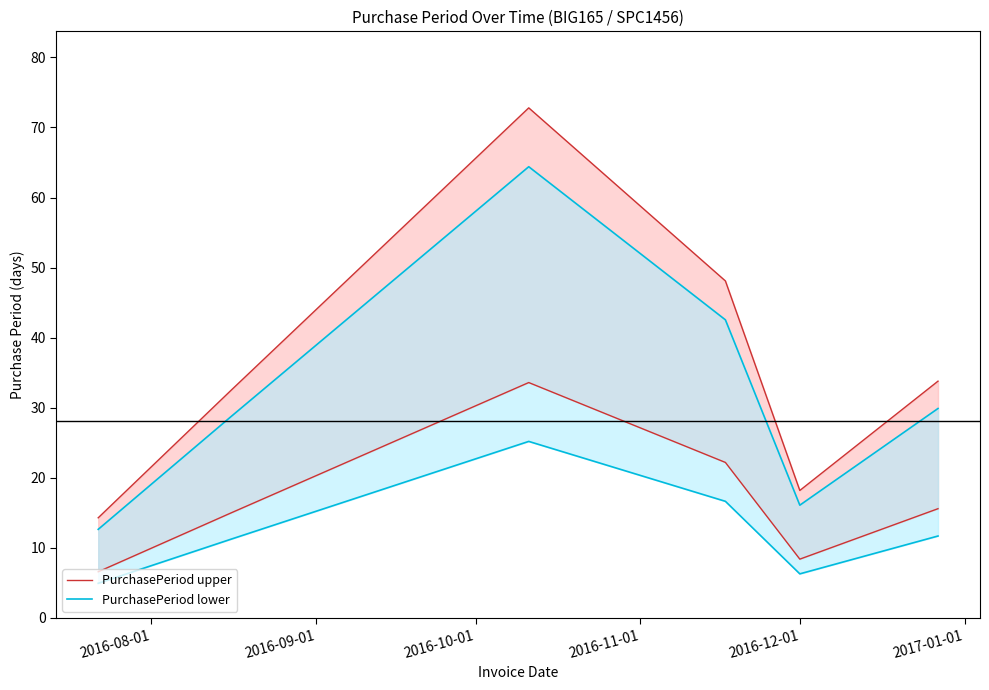

Rank the series by their maximum value, from lowest to highest.

PurchasePeriod lower, PurchasePeriod upper